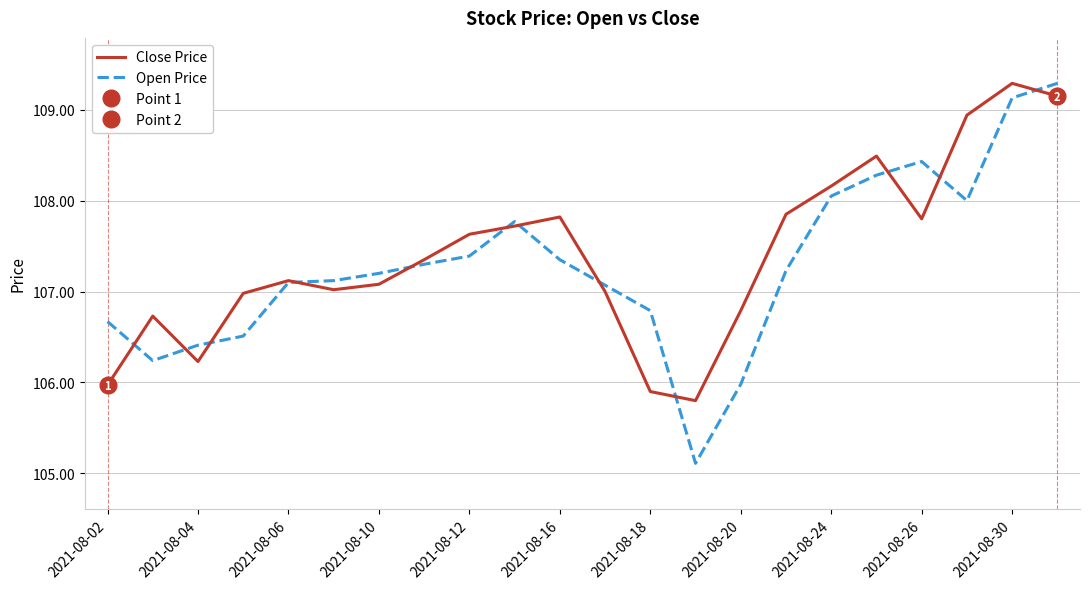

How many categories are shown in the chart?

22